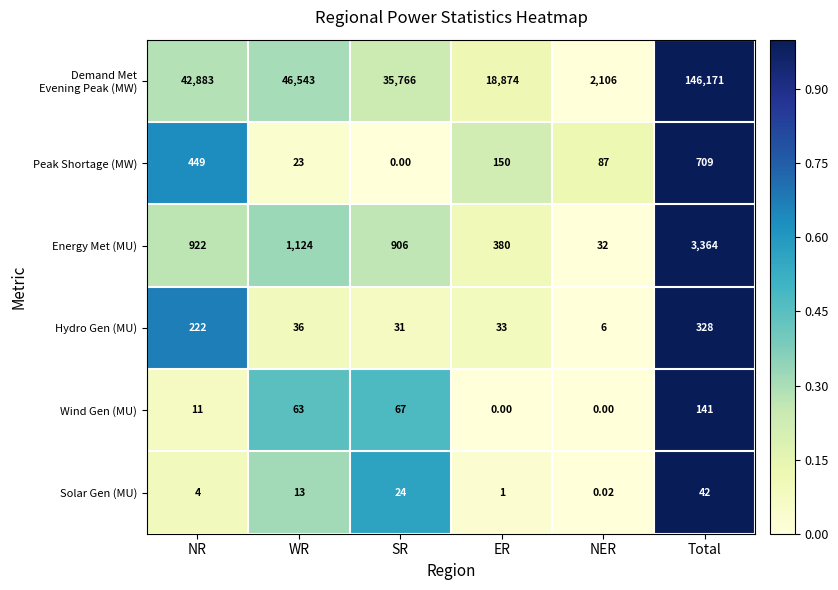

Where is Hydro Gen (MU) nearest to the value 167?

NR